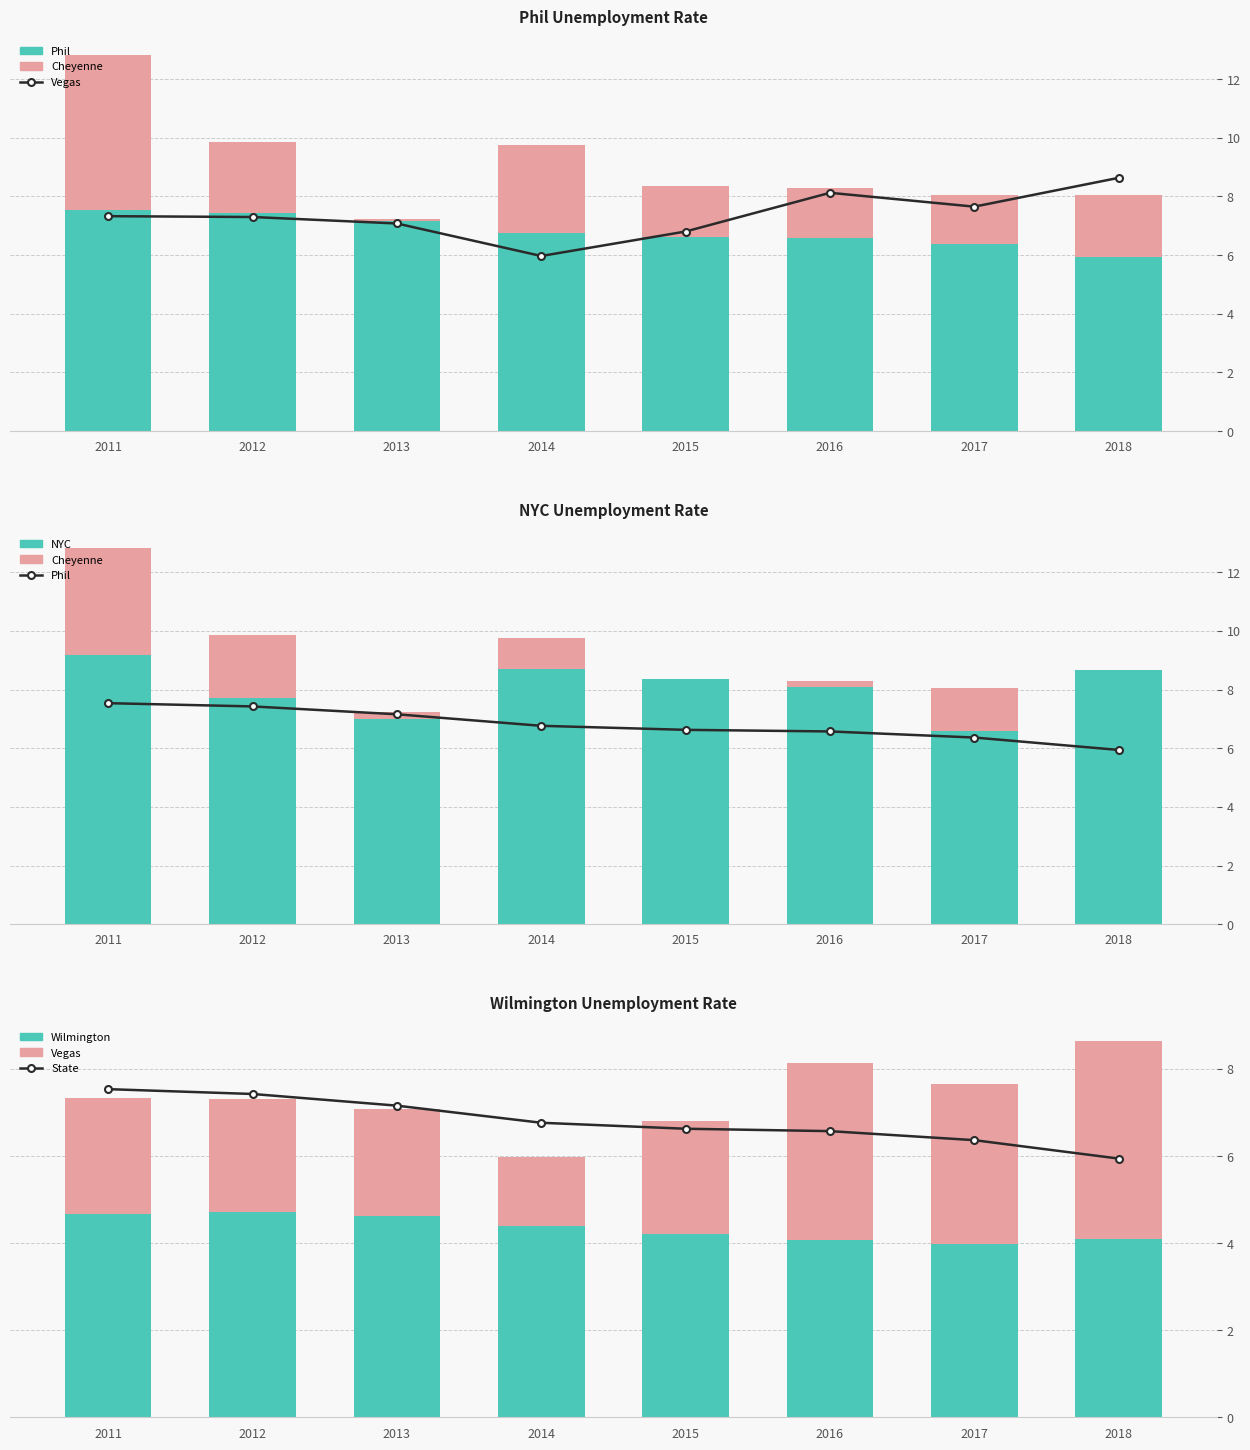

What is the value of the Wilmington bar at the 5th from the left?

4.2